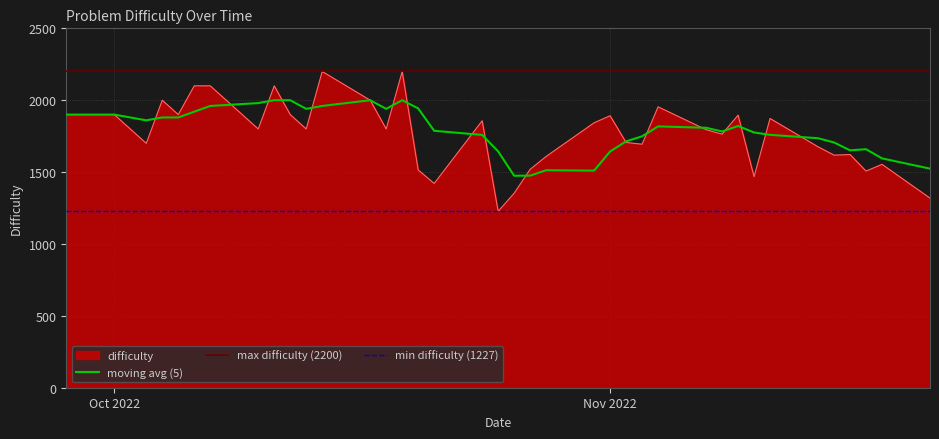

How many interior local peaks (higher than both neighbors) does the data have?

11